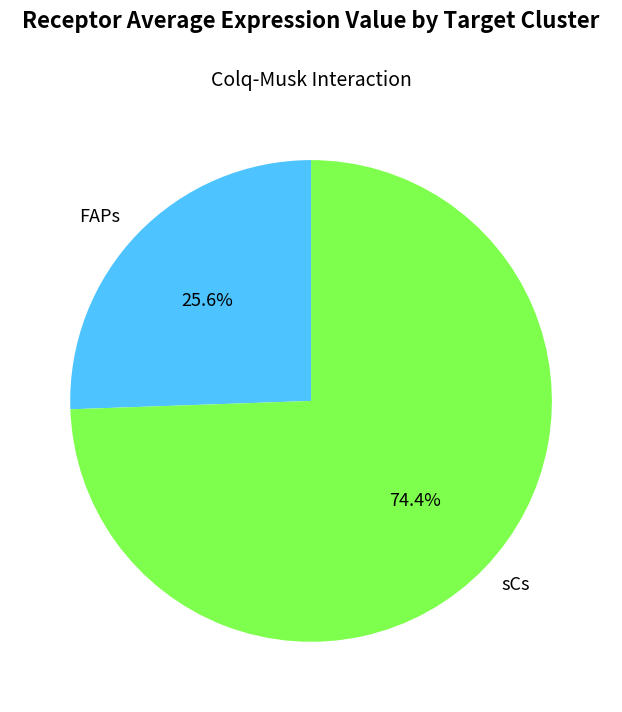

To the nearest percent, what is the average slice percentage?

50%